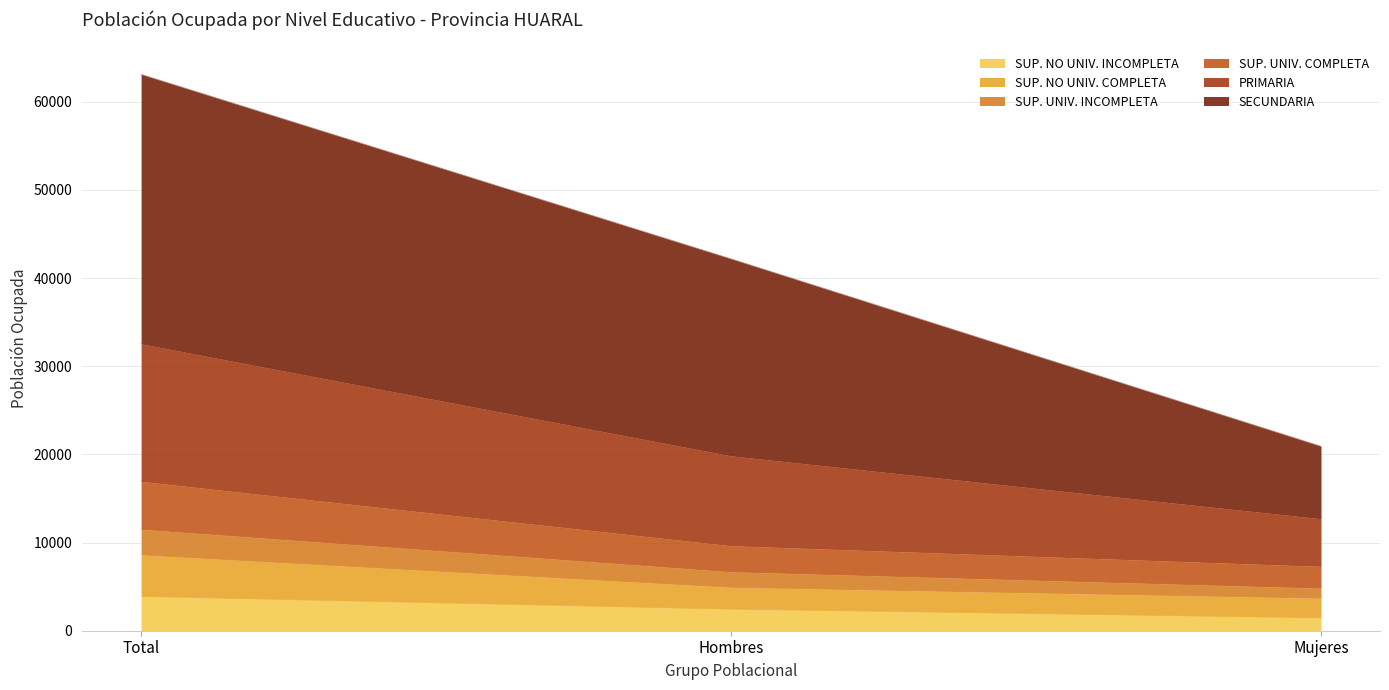

At which category is the sum across all series the highest?

Total